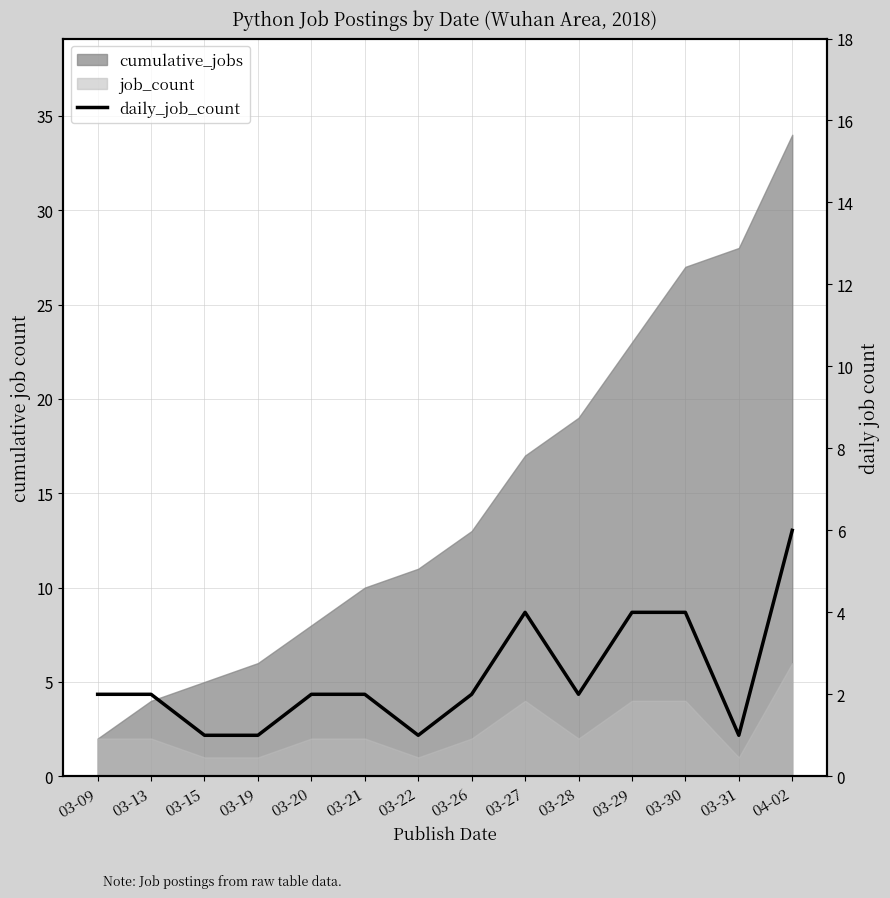

Count the values in the range 1 to 4.

13